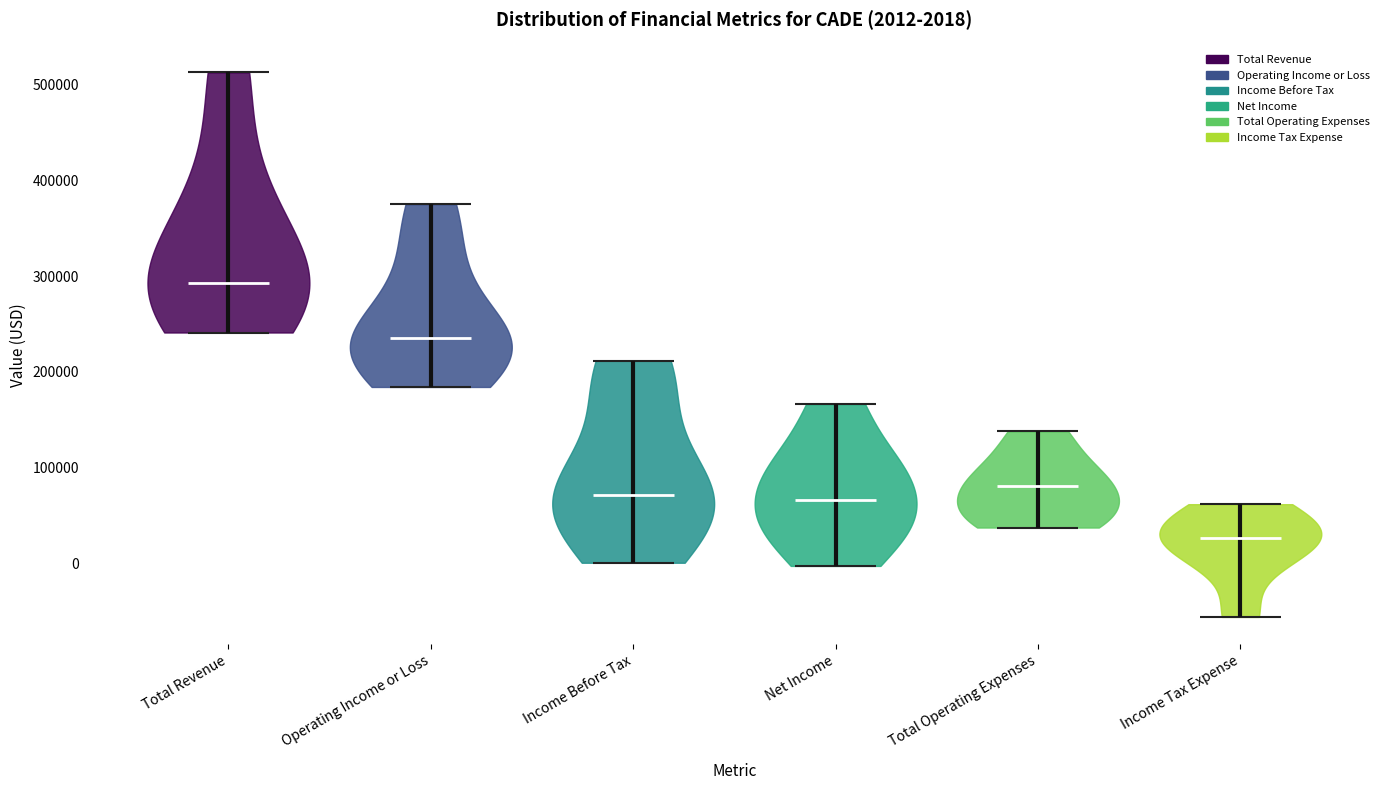

Which violin has the highest median line?

Total Revenue